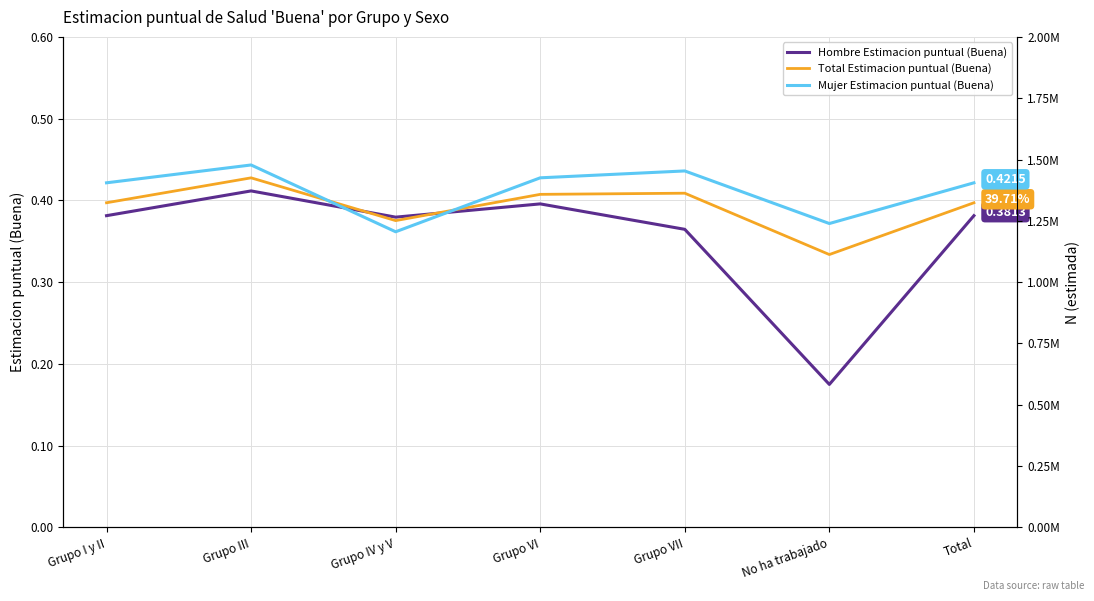

At which label does Mujer Estimacion puntual (Buena) reach its peak?

Grupo III